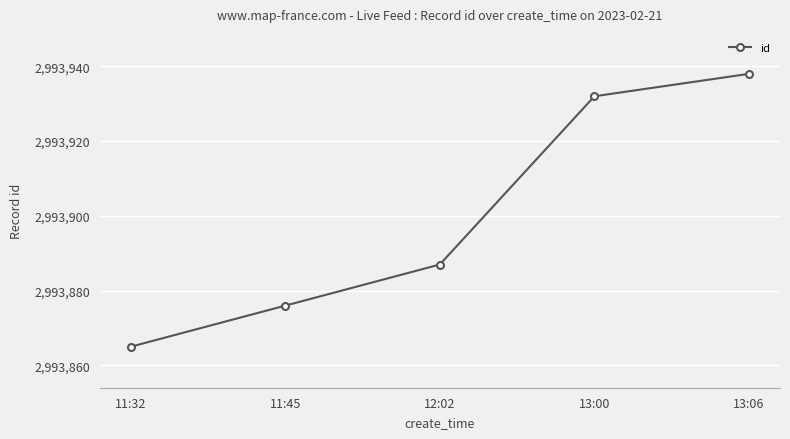

How many lines are shown in the chart?

1